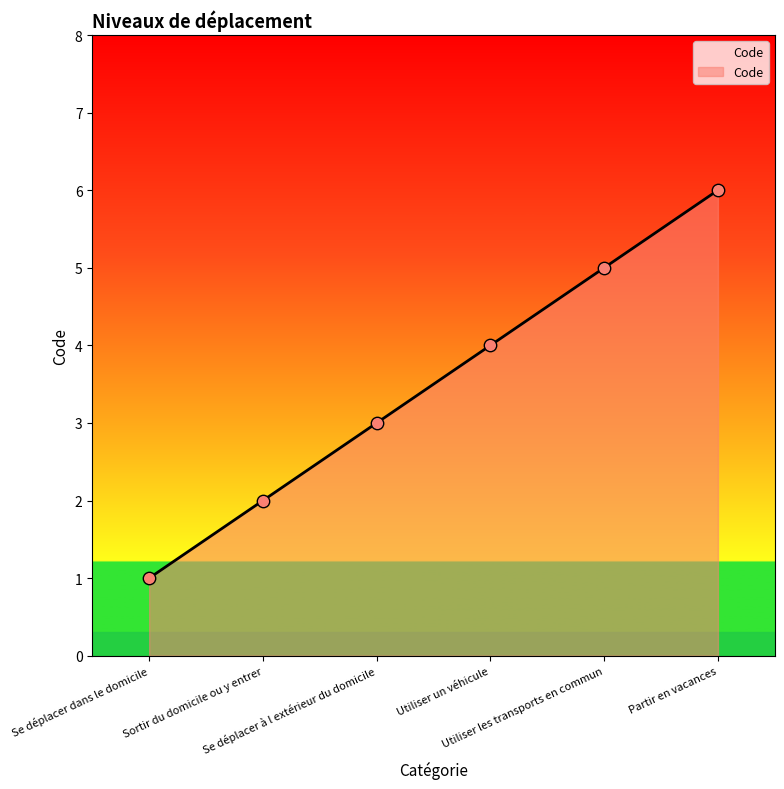

Between Utiliser les transports en commun and Utiliser un véhicule, which is larger?

Utiliser les transports en commun